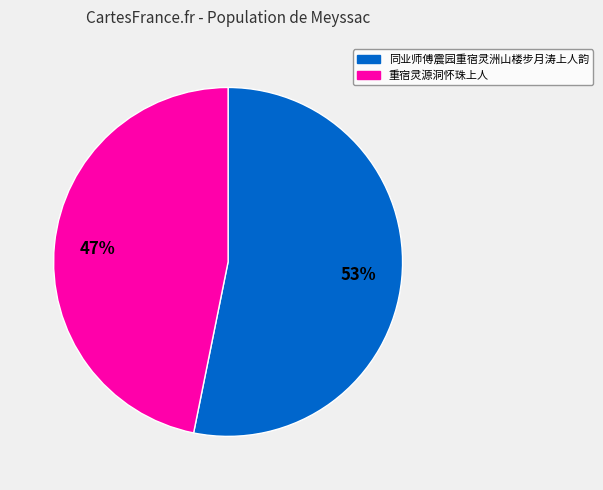

Which slice is the smallest?

重宿灵源洞怀珠上人